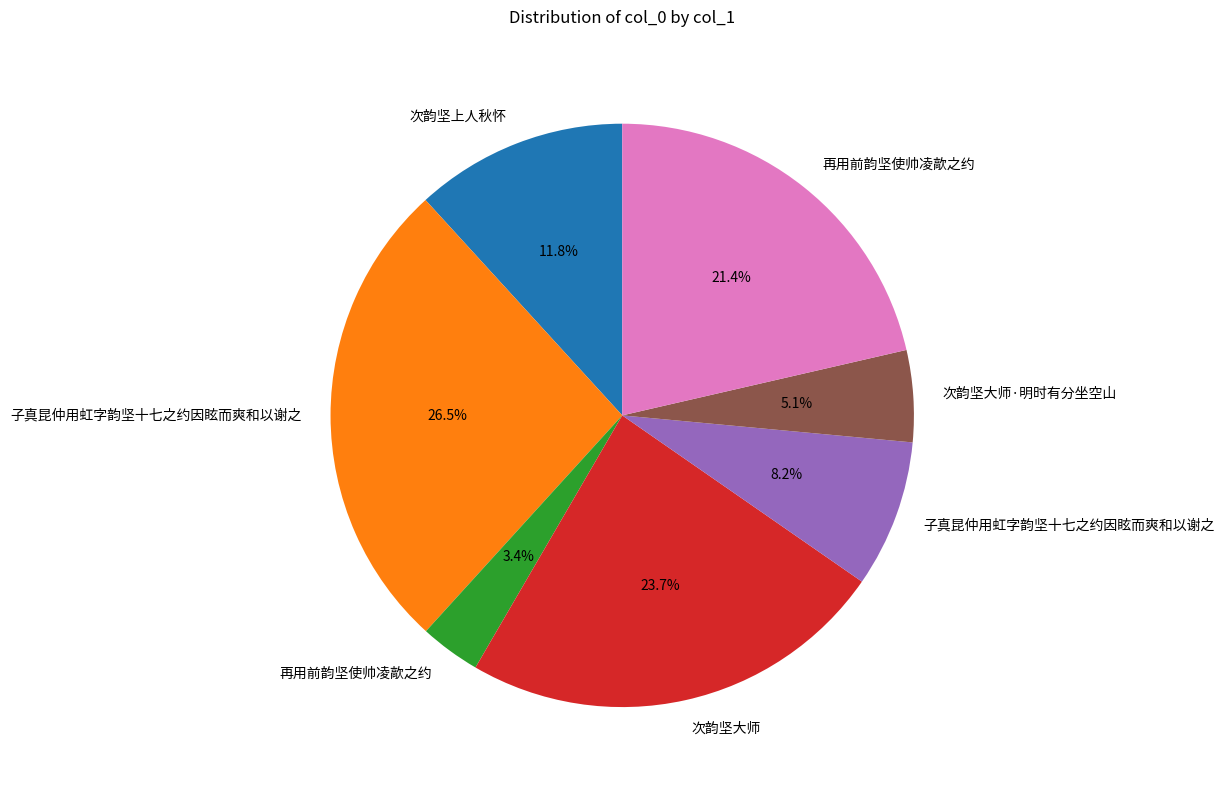

Count the number of slices in the pie.

7